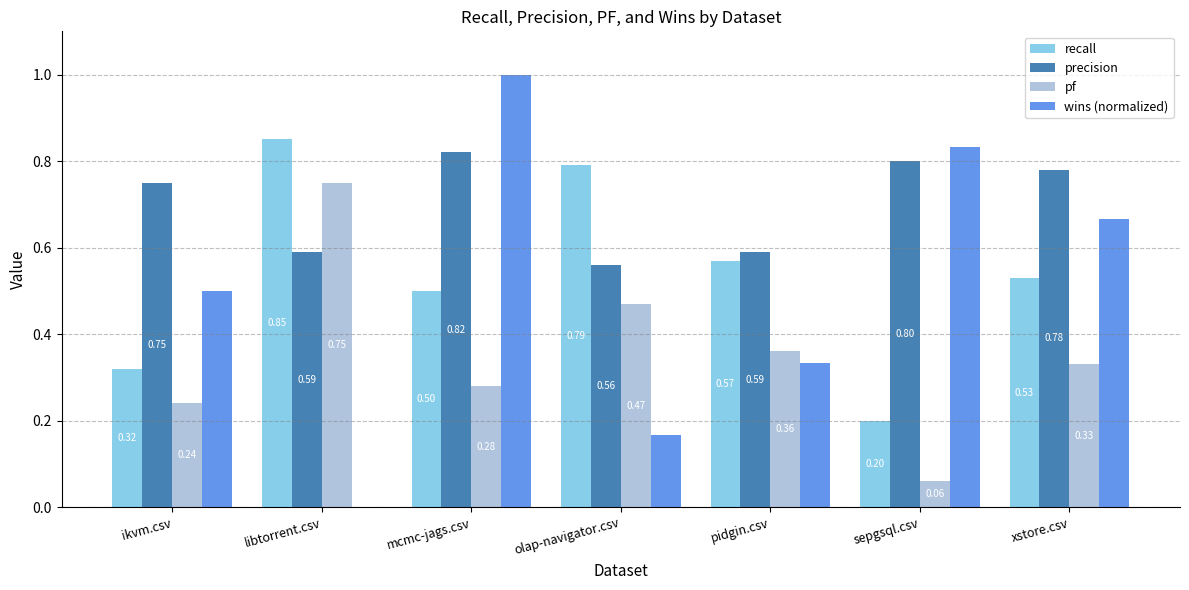

Which series changed the most between mcmc-jags.csv and sepgsql.csv?

recall